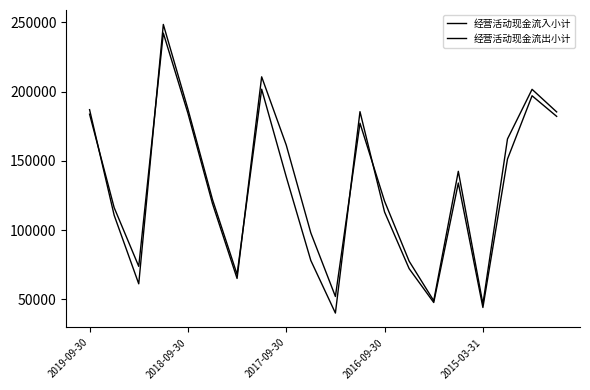

How many lines are shown in the chart?

2